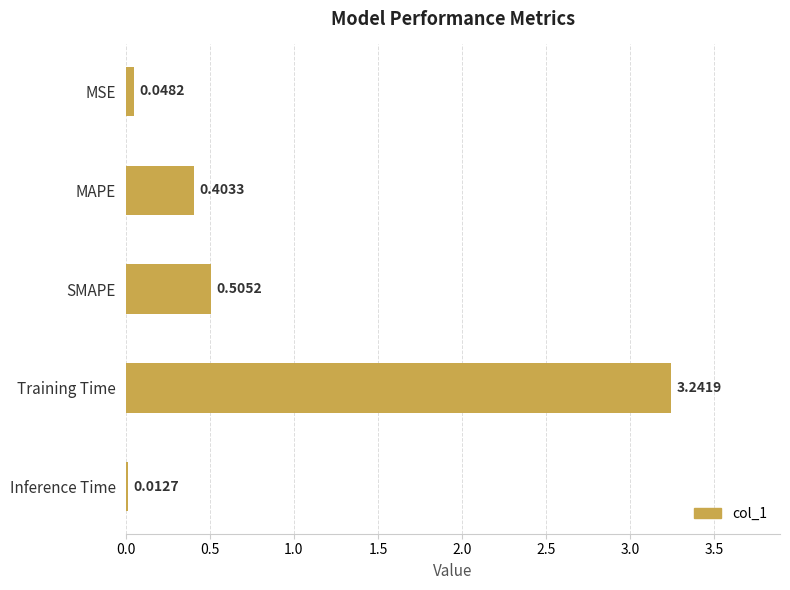

Between MAPE and Training Time, which is larger?

Training Time